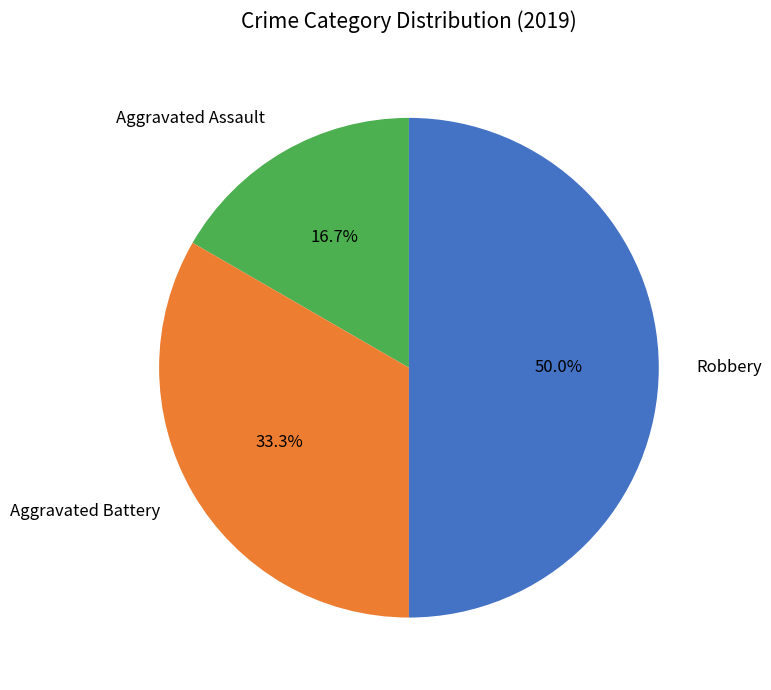

What is the largest slice in the pie chart?

Robbery